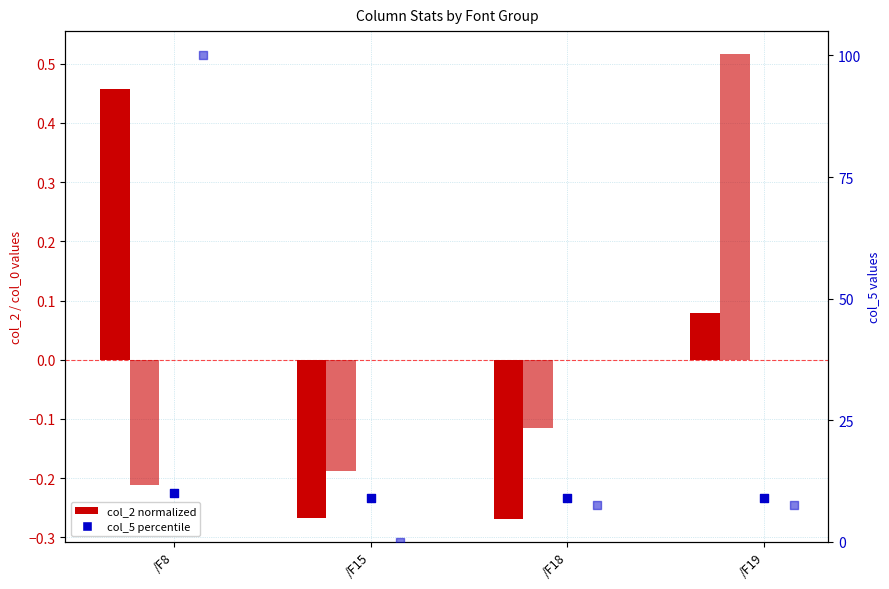

Which series reaches the minimum Y coordinate?

col_2 (normalized)